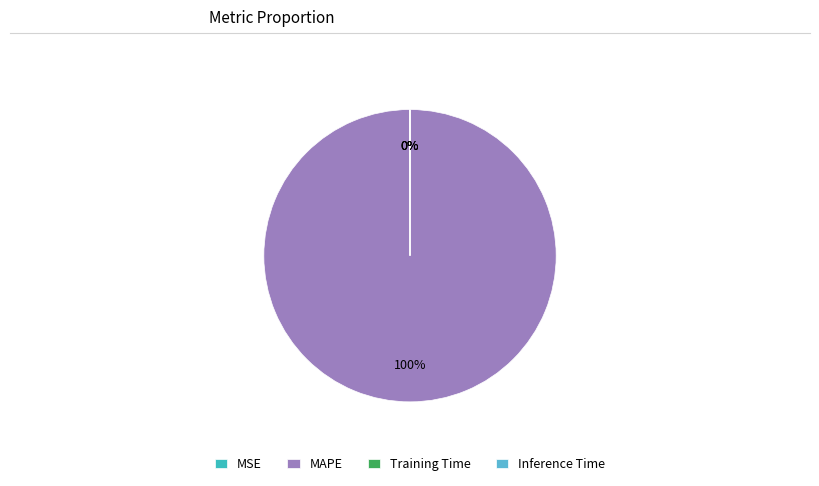

Rank the categories by value from highest to lowest.

MAPE, MSE, Training Time, Inference Time